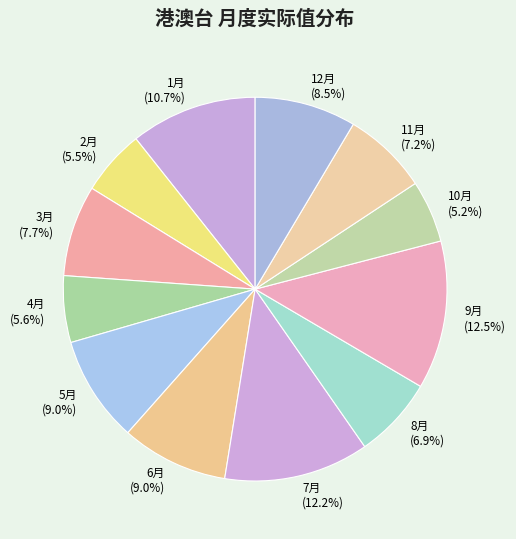

Do 11月 and 1月 together represent more than half of the pie?

No